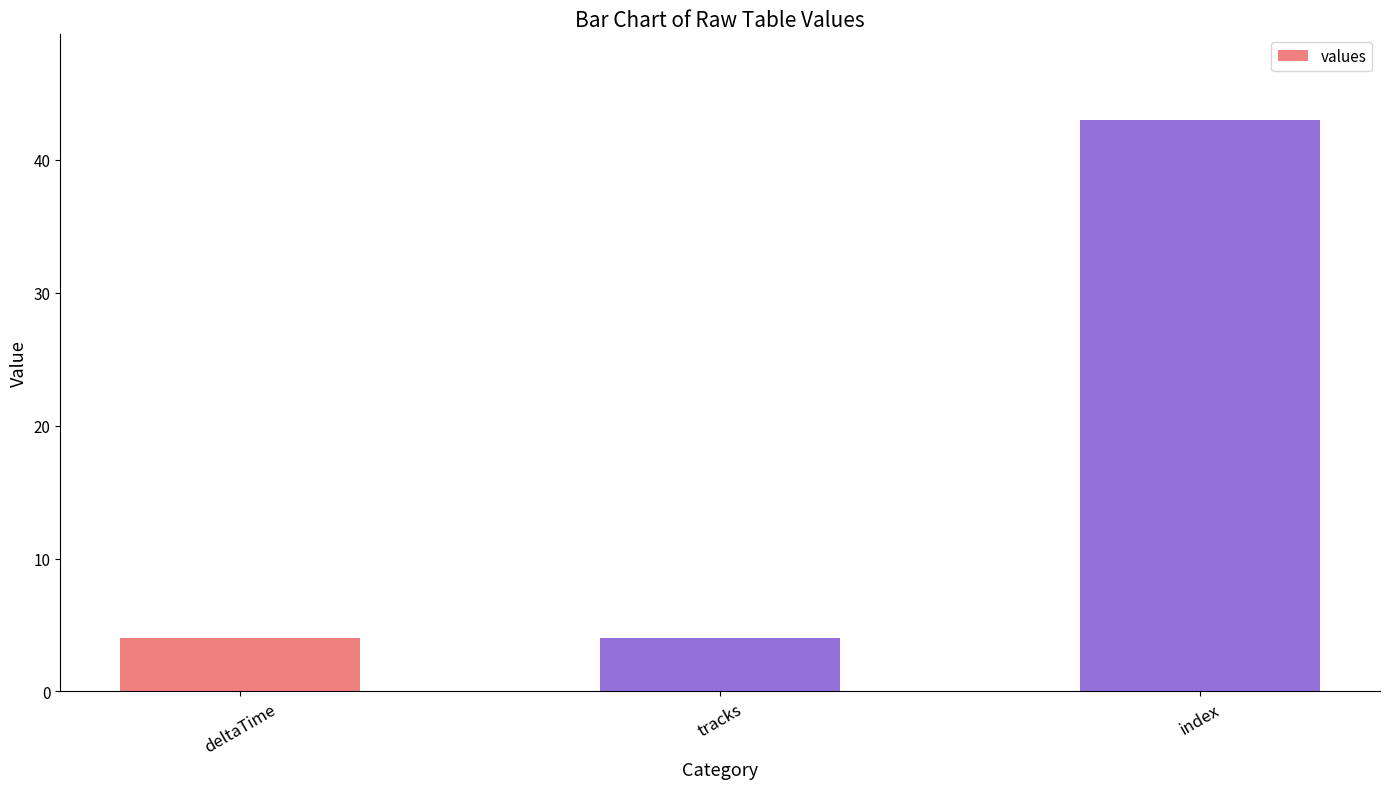

What is the ratio of the value at deltaTime to the value at index?

0.1